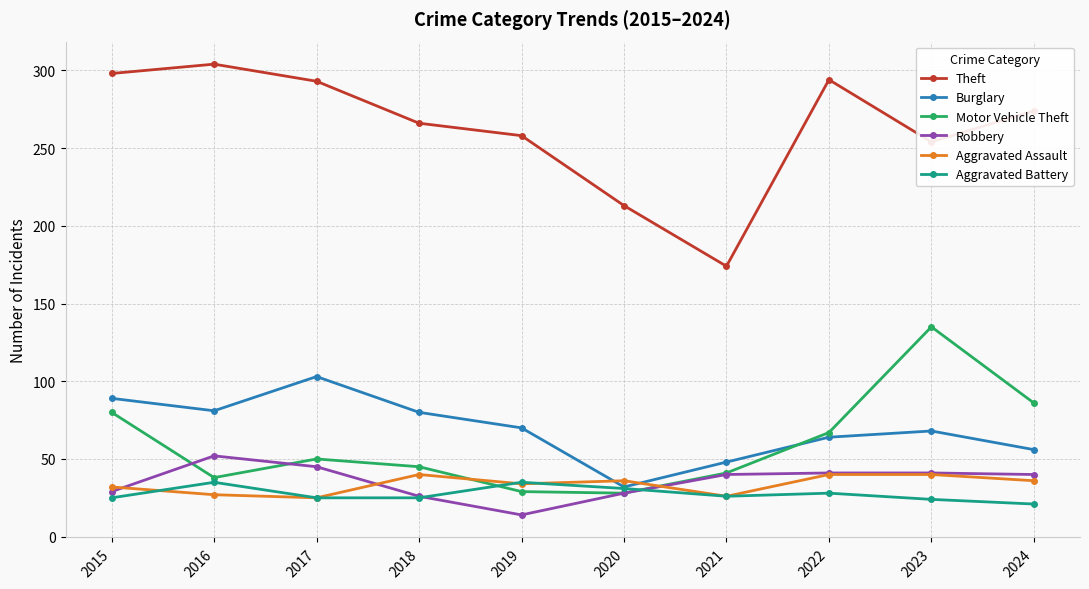

What is the spread (max minus min) of values at 2016?

277